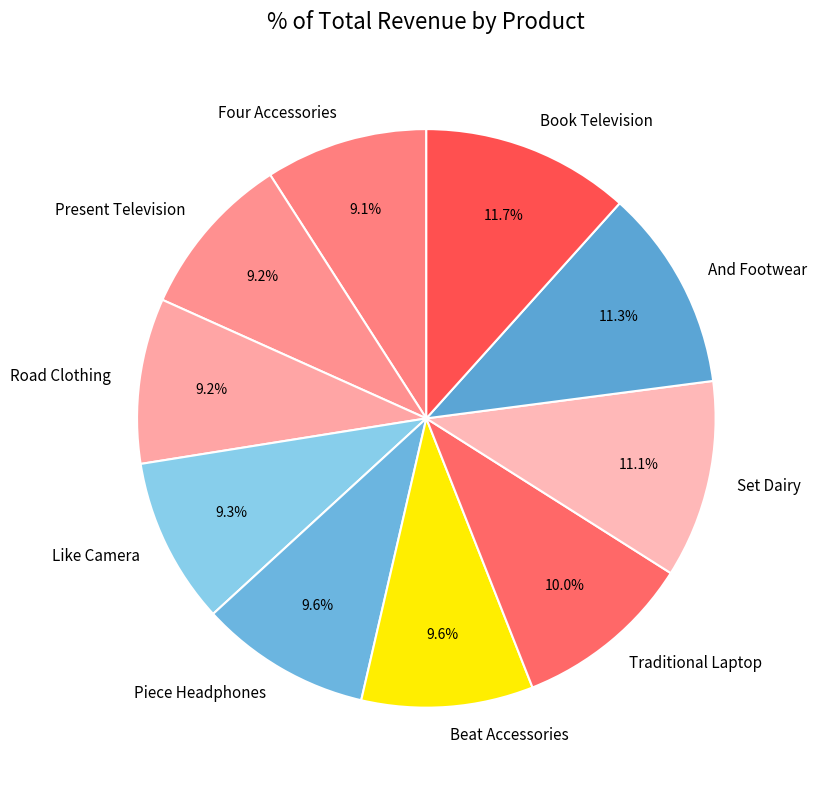

The Beat Accessories slice represents 10% of the pie. True or false?

True